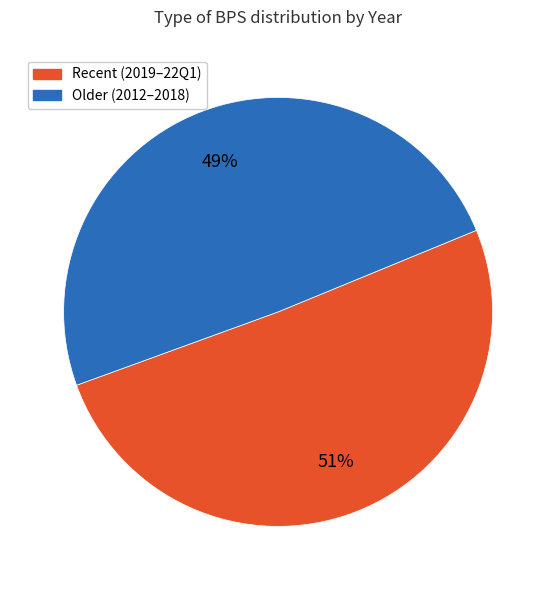

Does any single category account for the majority?

Yes